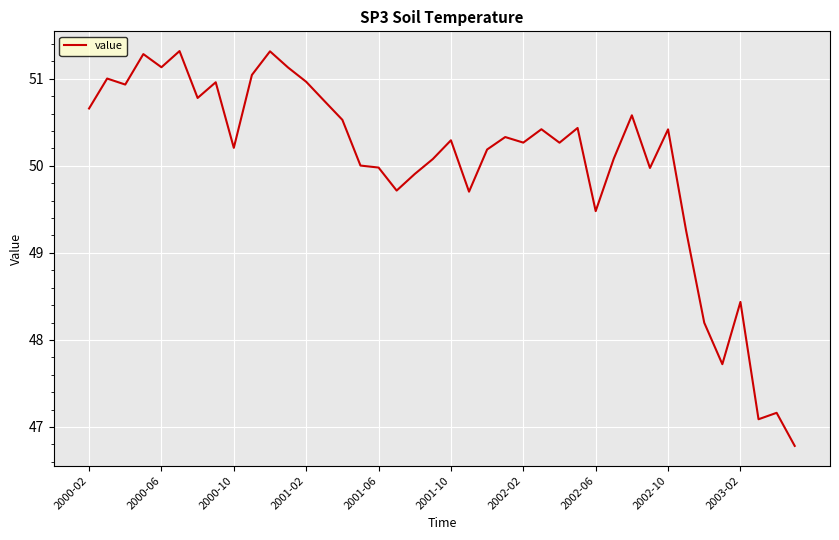

What is the smallest value displayed?

46.8